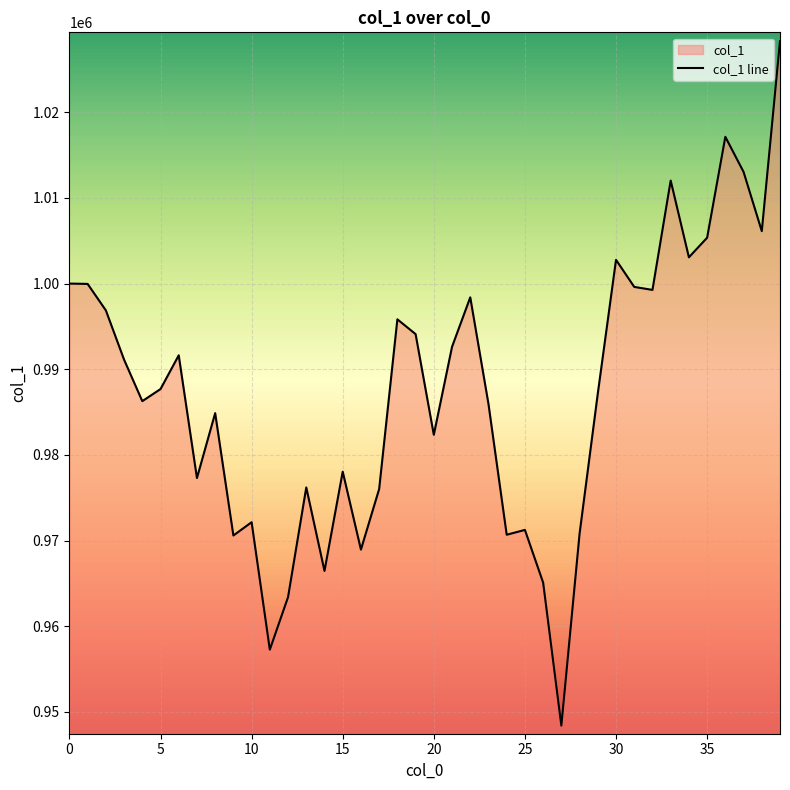

Which label corresponds to the smallest value in the chart?

27